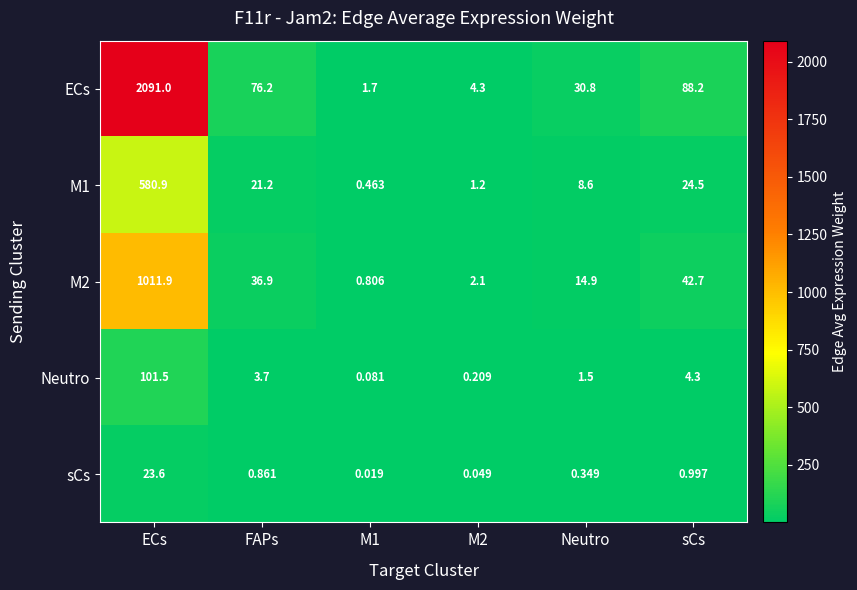

At how many categories does at least one series exceed 1937?

1